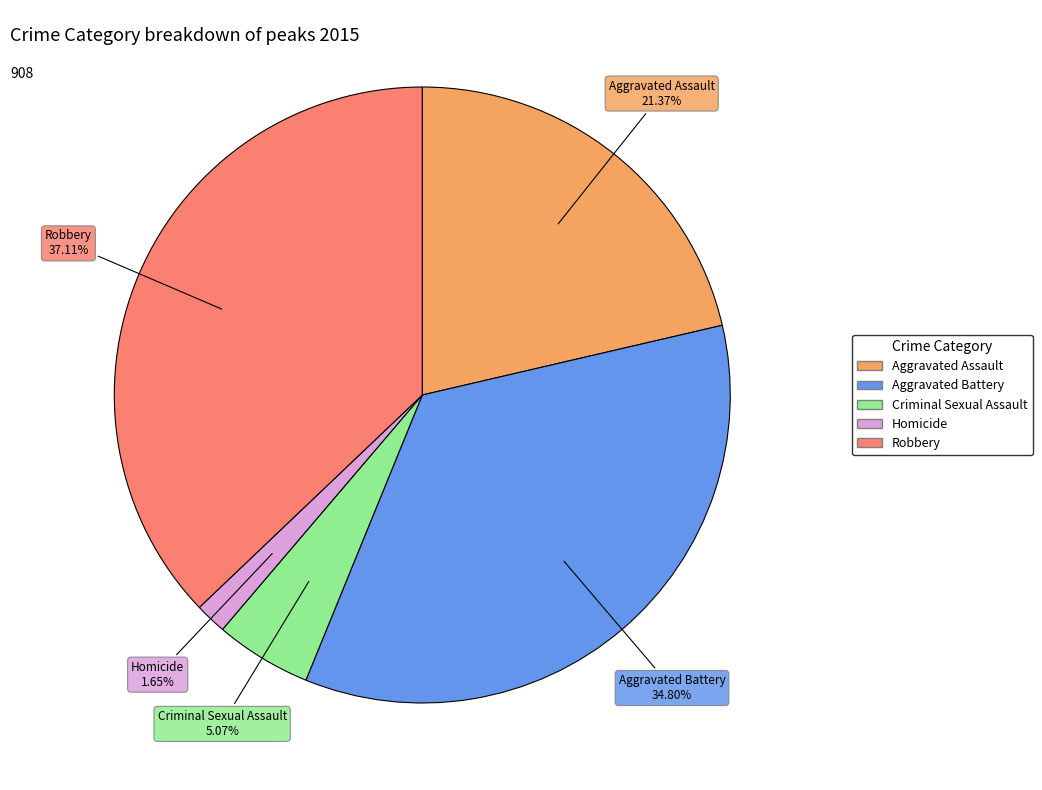

Combined, do Homicide and Aggravated Battery account for over 50%?

No